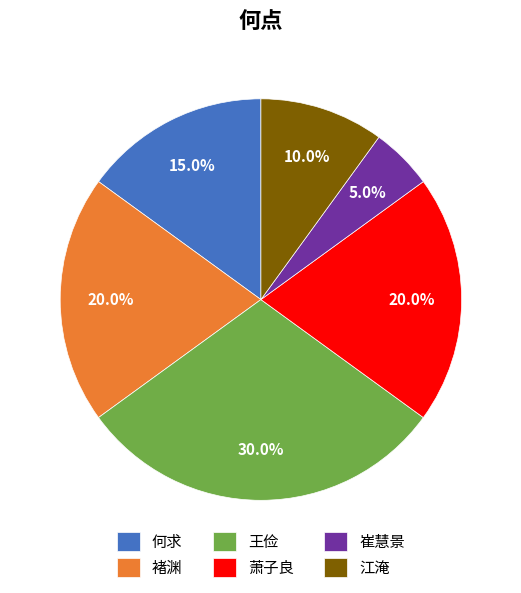

Which category has the smallest portion of the pie?

崔慧景